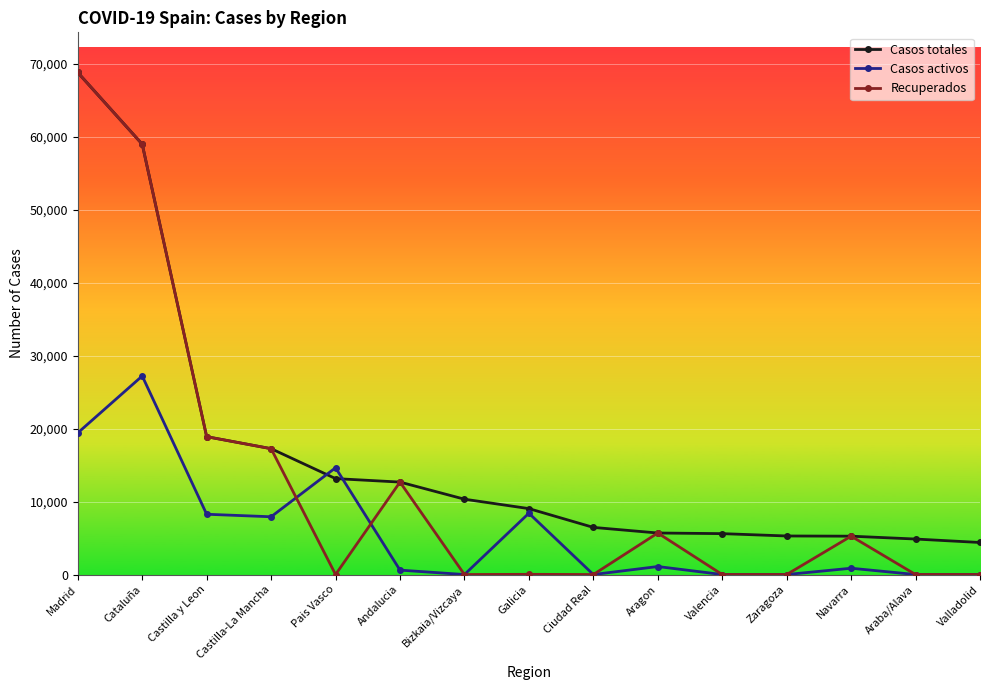

Which series has the largest range (max minus min)?

Recuperados